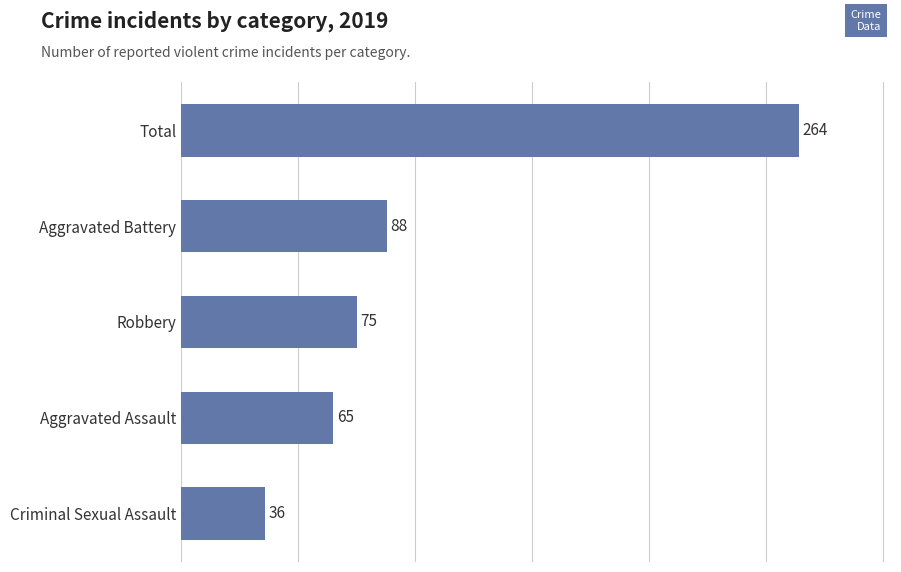

Reading bottom to top, what are all the values shown in this chart?

Criminal Sexual Assault=36	Aggravated Assault=65	Robbery=75	Aggravated Battery=88	Total=264